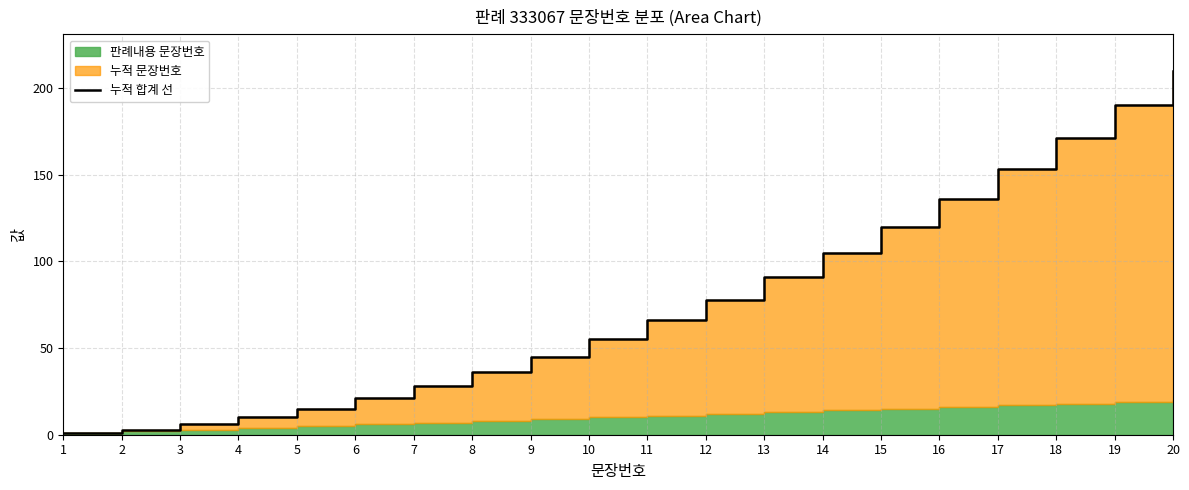

What is the value of the 8th point from the left?

36